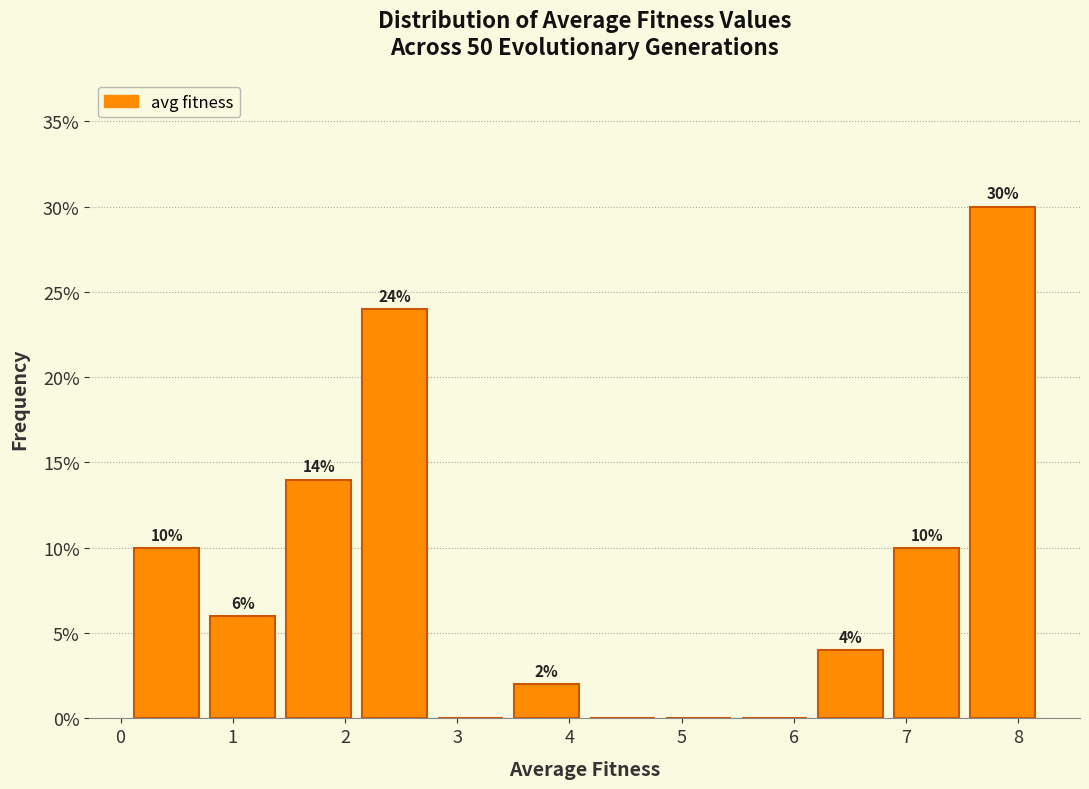

Over which range of the x-axis is the bar tallest?

7.5 to 8.2